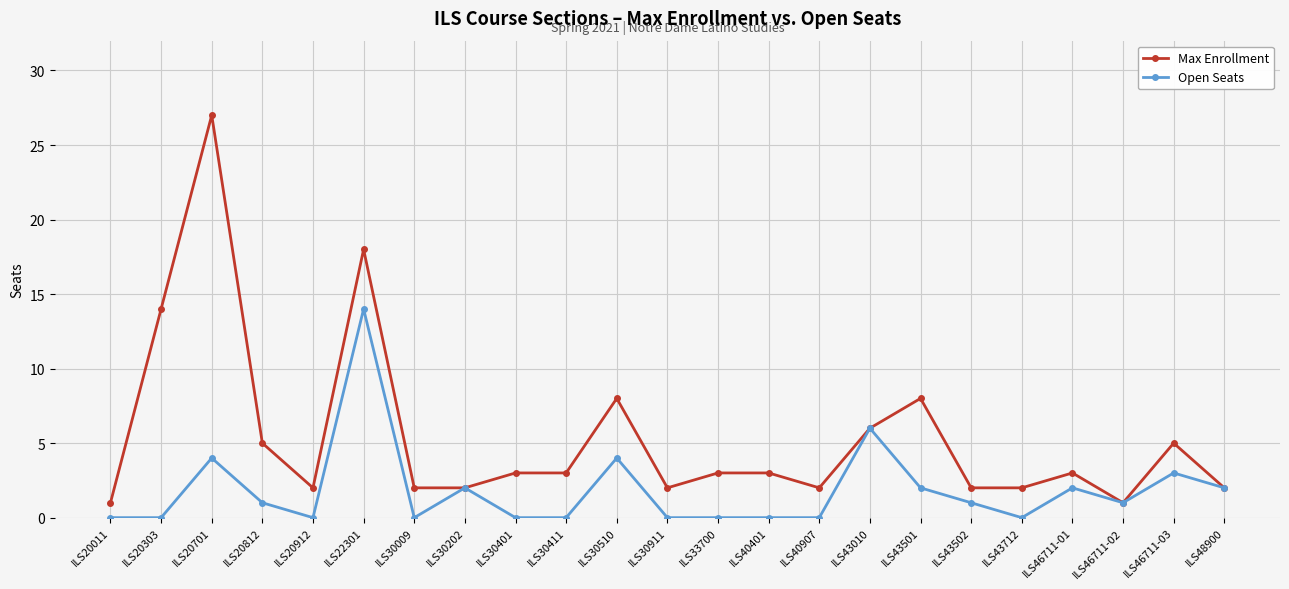

What position from the right is ILS20912?

19